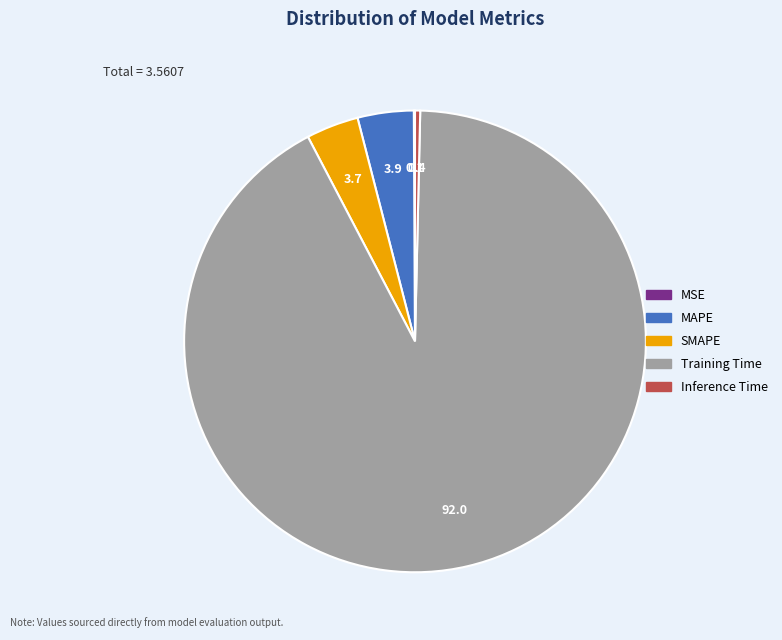

Which slice represents more than half of the pie?

Training Time